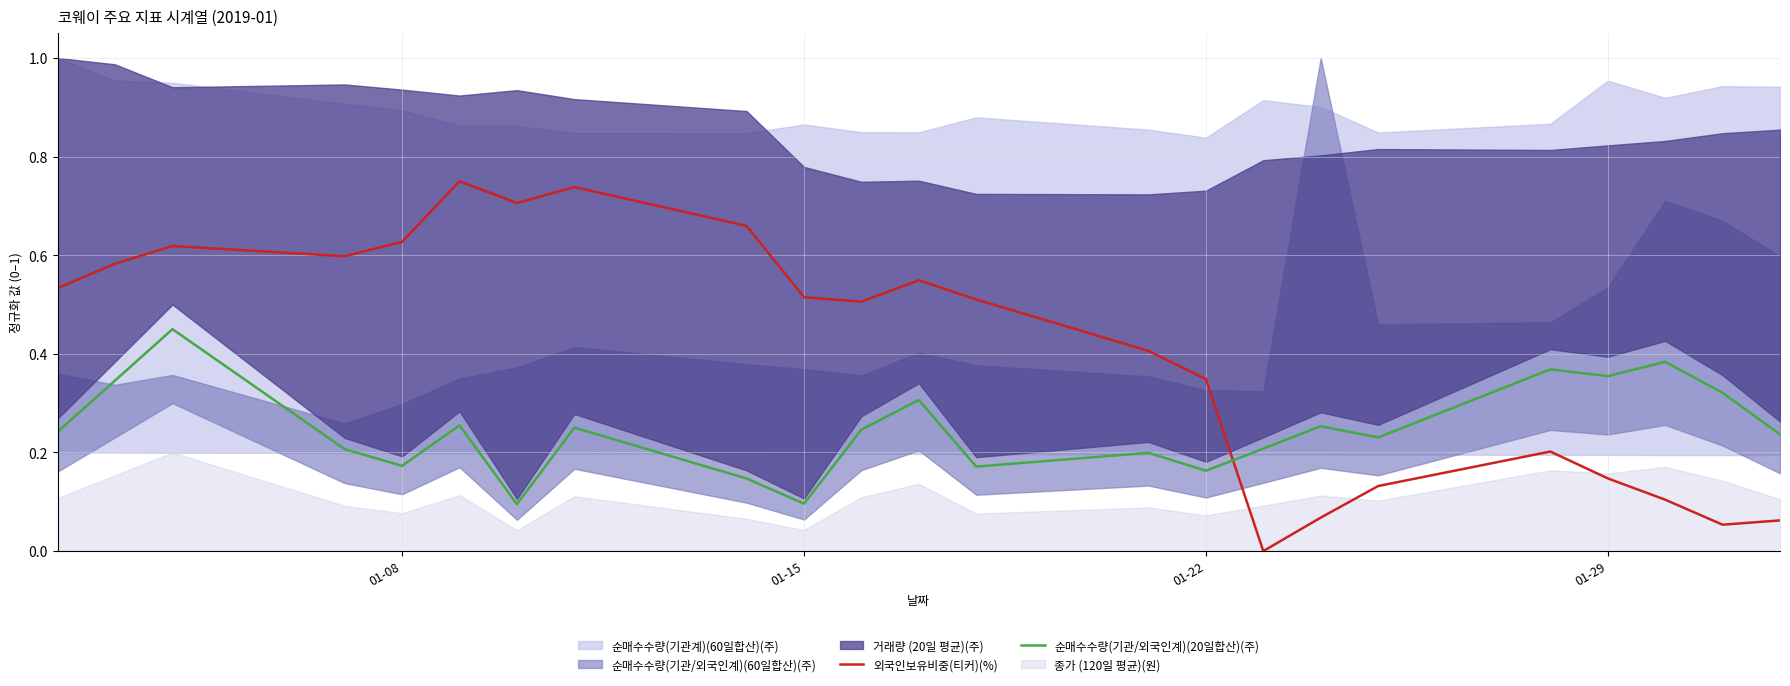

What is the sum of all 순매수수량(기관/외국인계)(20일합산)(주) values?

5.7